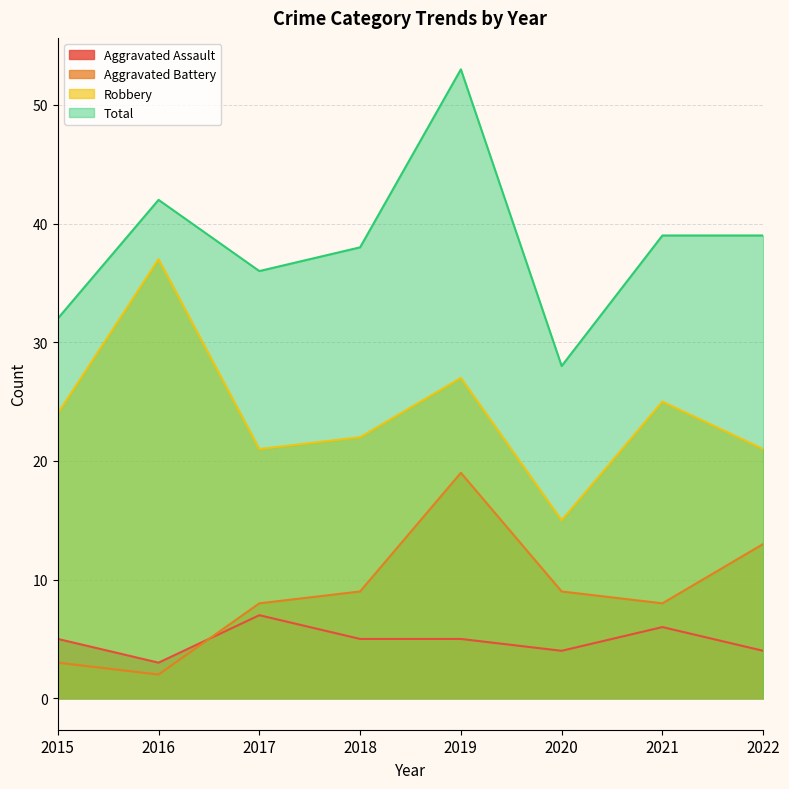

How many data points in Aggravated Battery are less than 9?

4